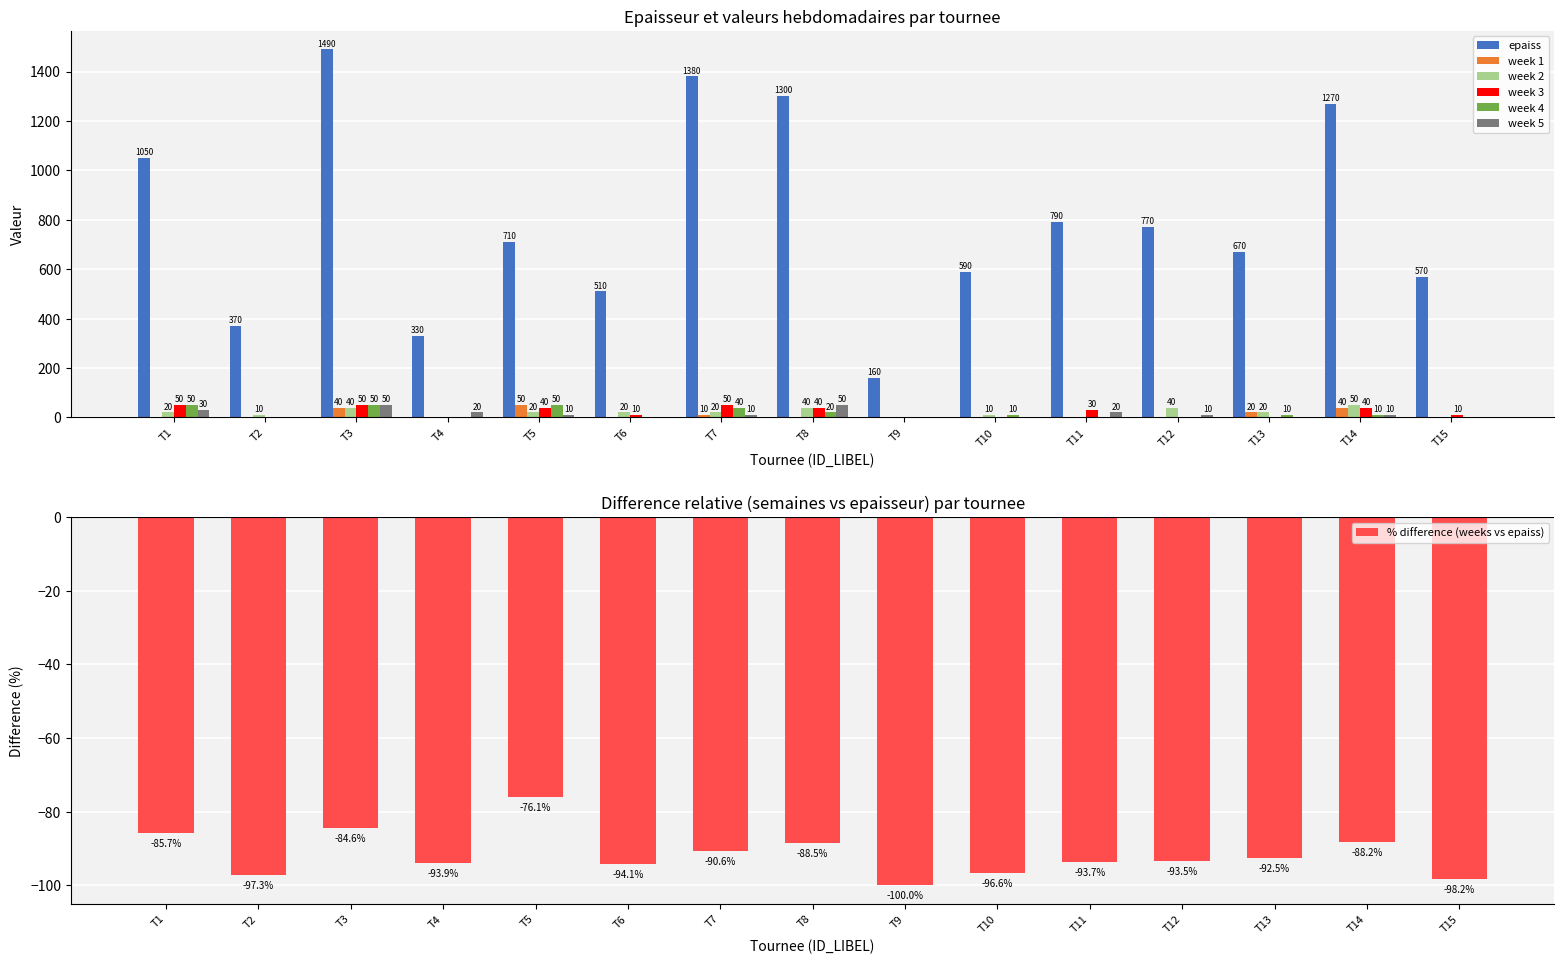

At which category is the sum across all series the highest?

T3